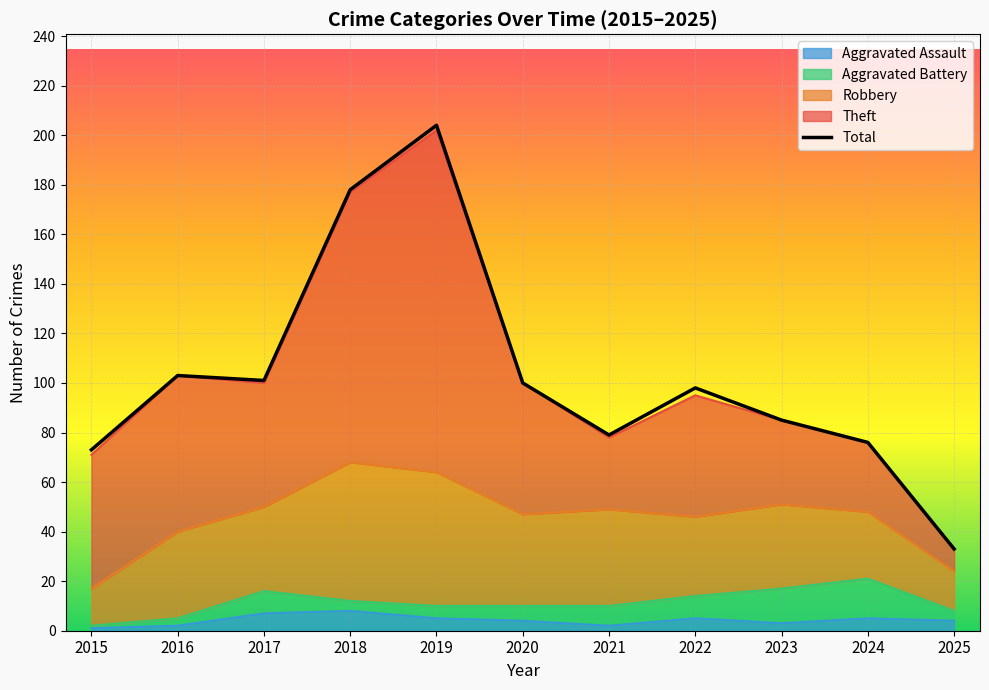

At which label is the value closest to 118?

2016